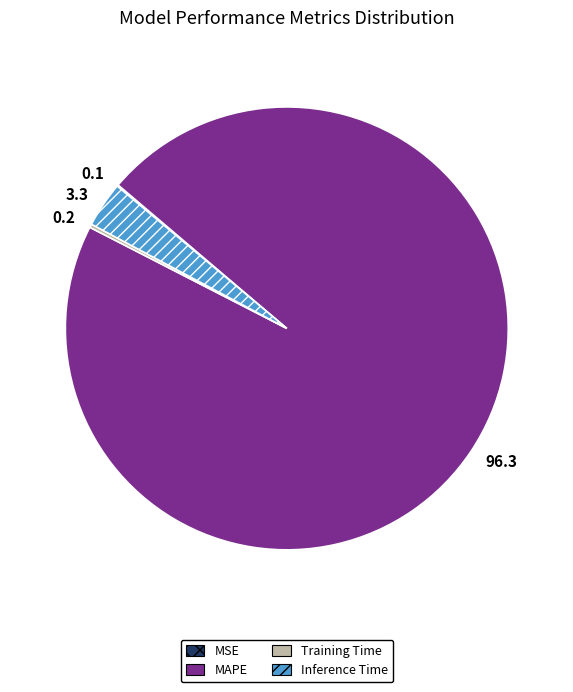

Which has a higher value, MAPE or Inference Time?

MAPE